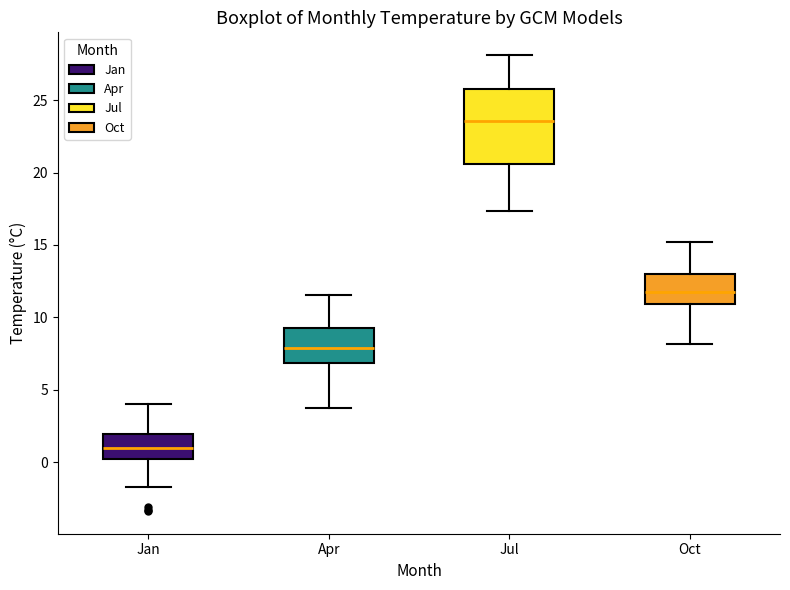

Reading left to right, read every box against the y-axis: the position of its median line, the range the box covers, and the ends of its whiskers. The values are not printed on the chart, so give them approximately, as read against the axis.

Jan: median 1.0, box 0.0 to 2.0, whiskers -1.5 to 4.0
Apr: median 8.0, box 7.0 to 9.5, whiskers 4.0 to 11.5
Jul: median 23.5, box 20.5 to 26.0, whiskers 17.5 to 28.0
Oct: median 11.5, box 11.0 to 13.0, whiskers 8.0 to 15.0